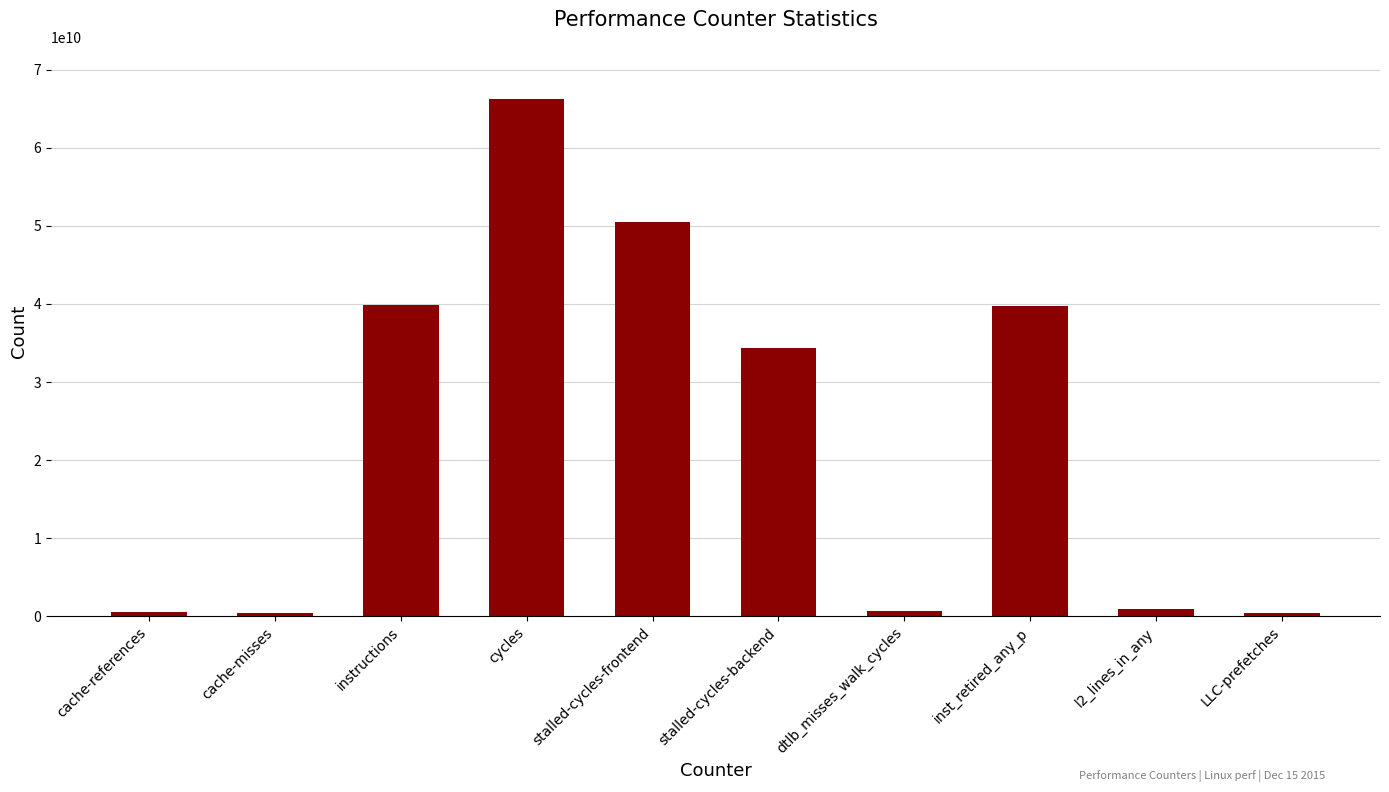

True or false: the data shows 34314852553 at stalled-cycles-backend.

True